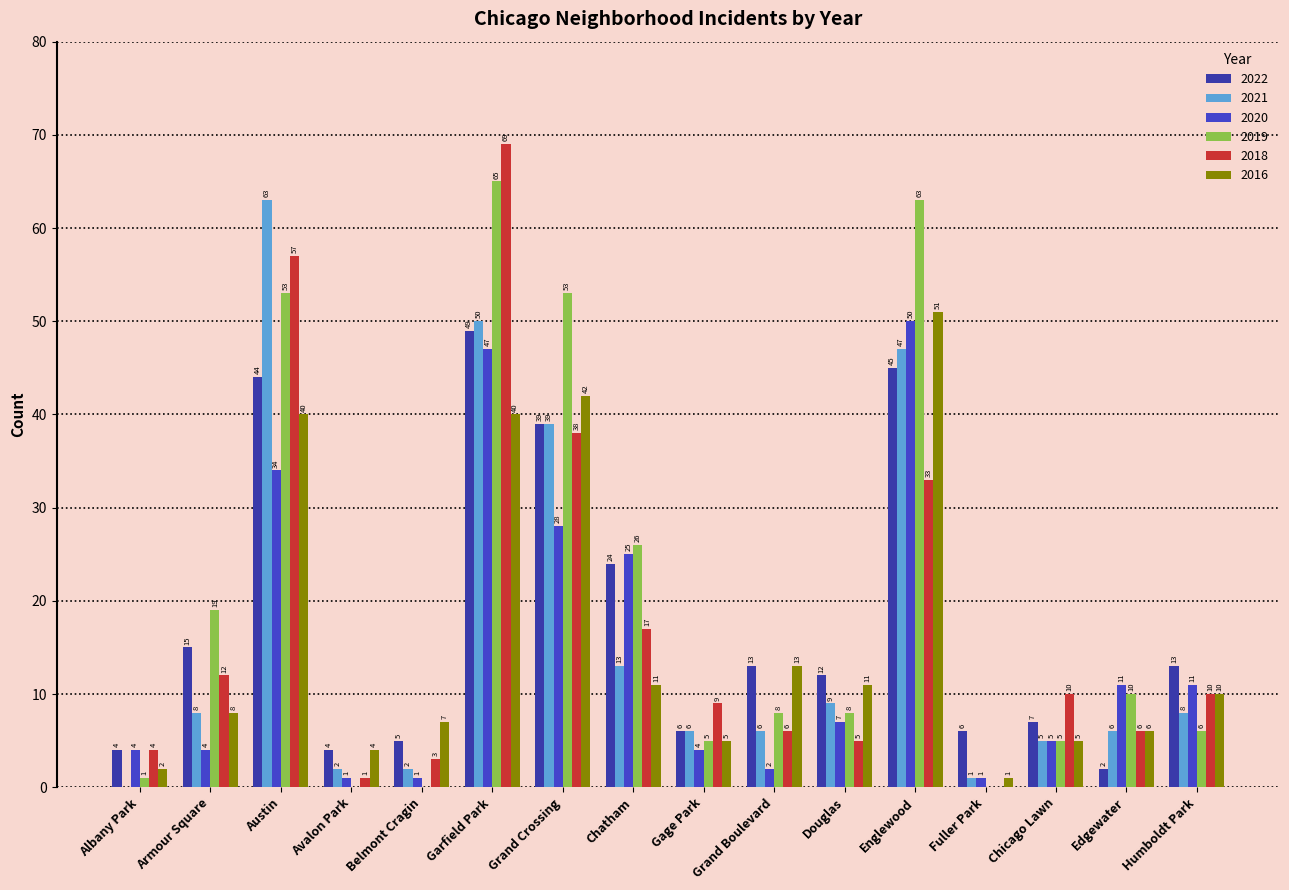

Are the bars grouped side by side (vs. stacked)?

Yes